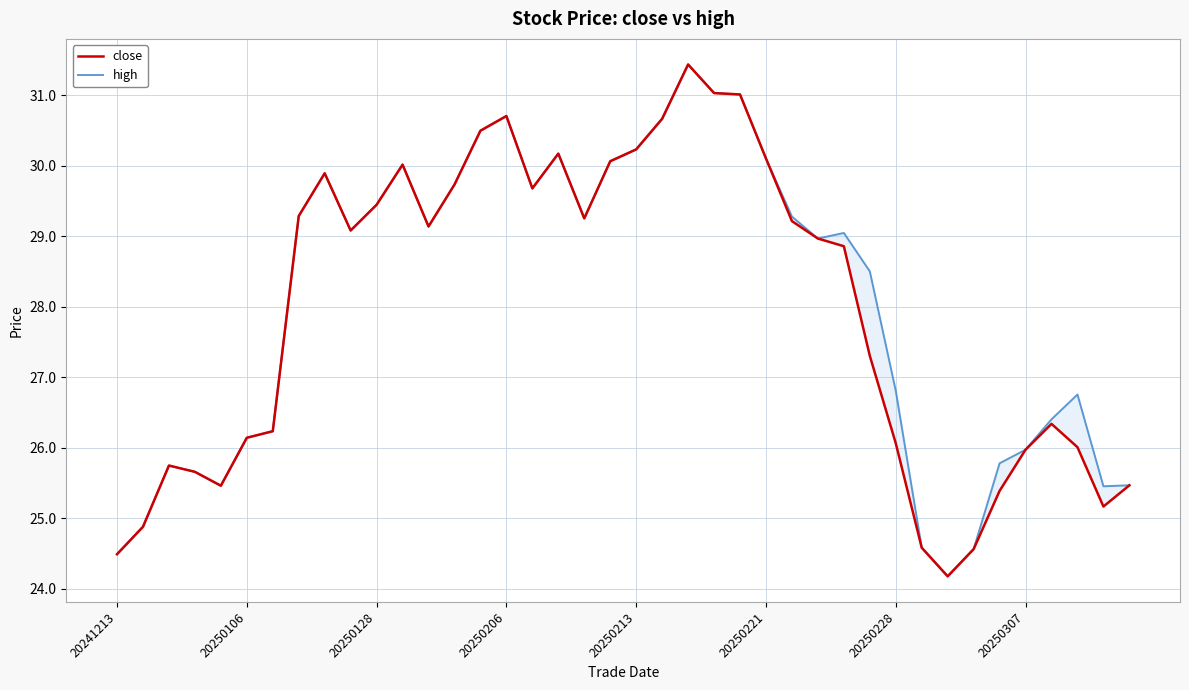

Read the close value at 14.

30.5